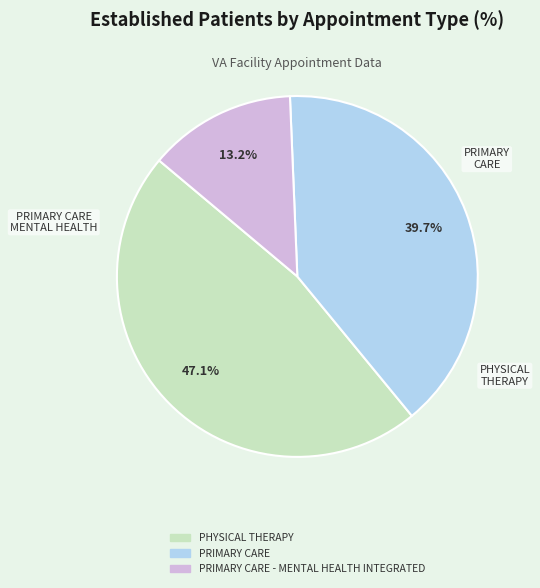

Does any single category account for the majority?

No